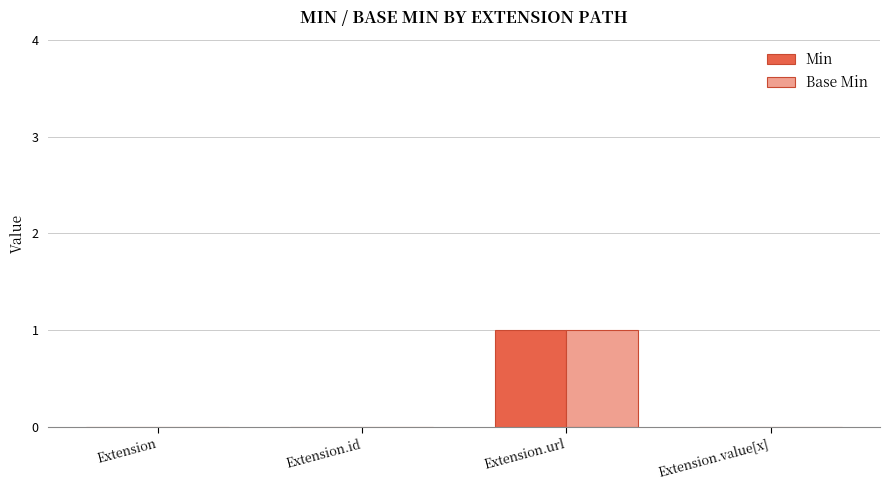

Is the value of Min at Extension.value[x] greater than the value of Base Min at Extension.url?

No